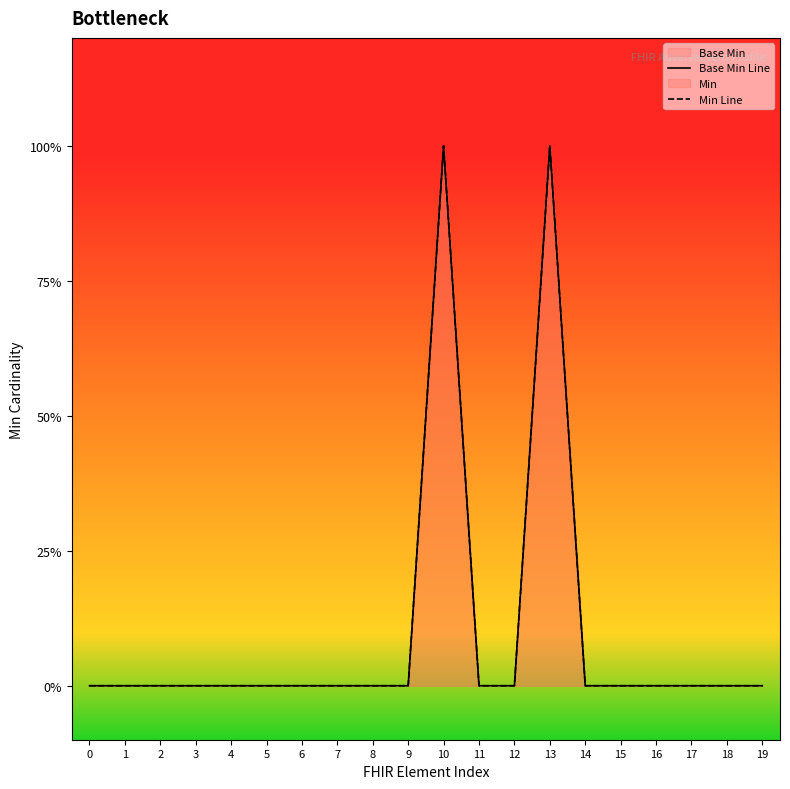

Which category has the highest value in the Min Line series?

10